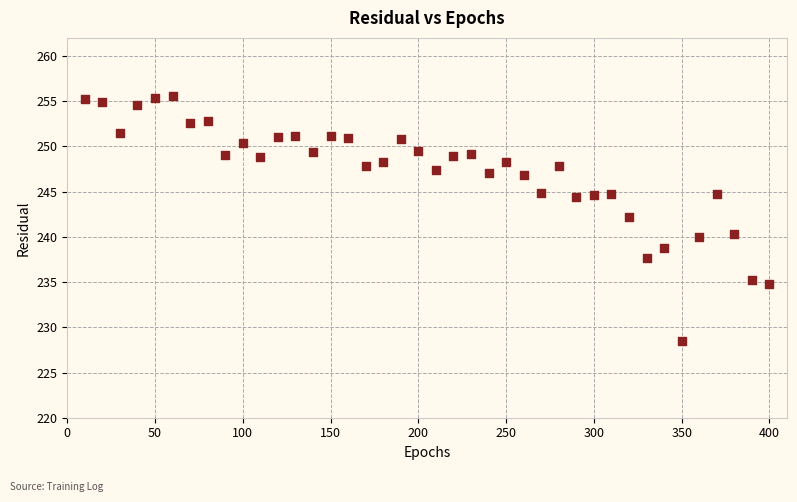

What is the range of X values (max minus min)?

390.0